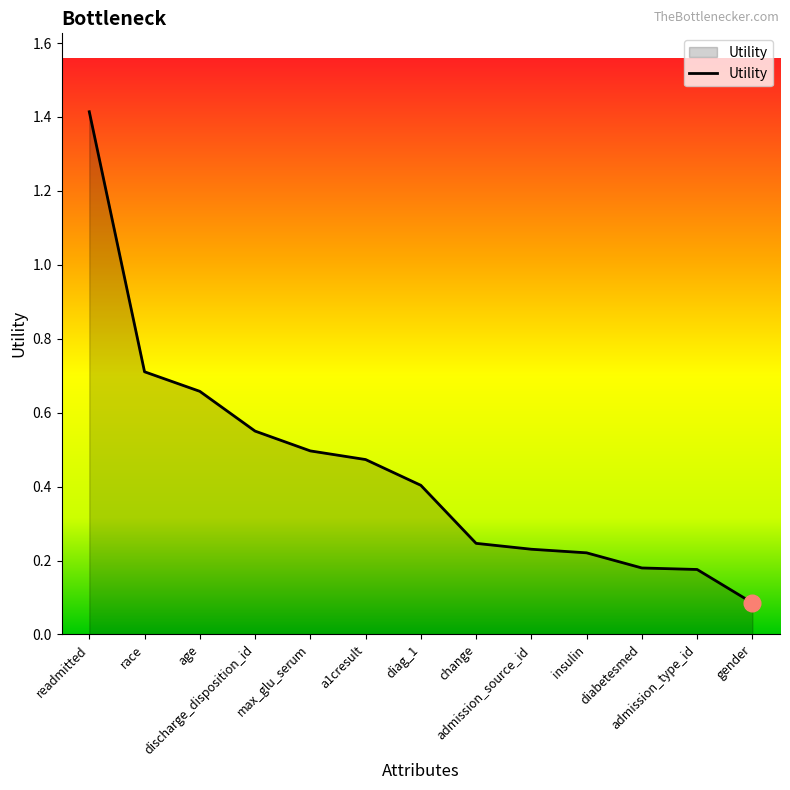

How many lines are shown in the chart?

1